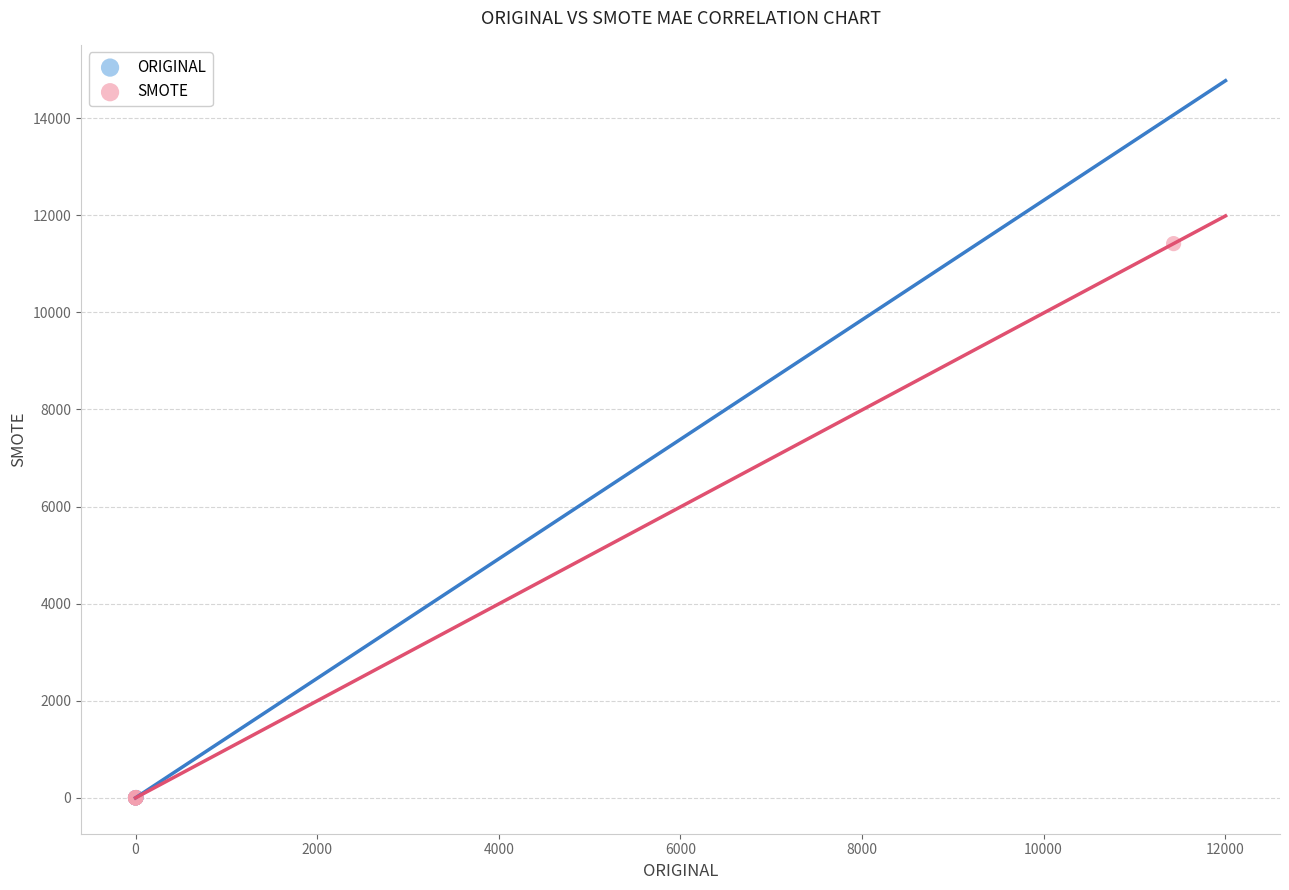

Which series has the widest spread of Y values?

SMOTE